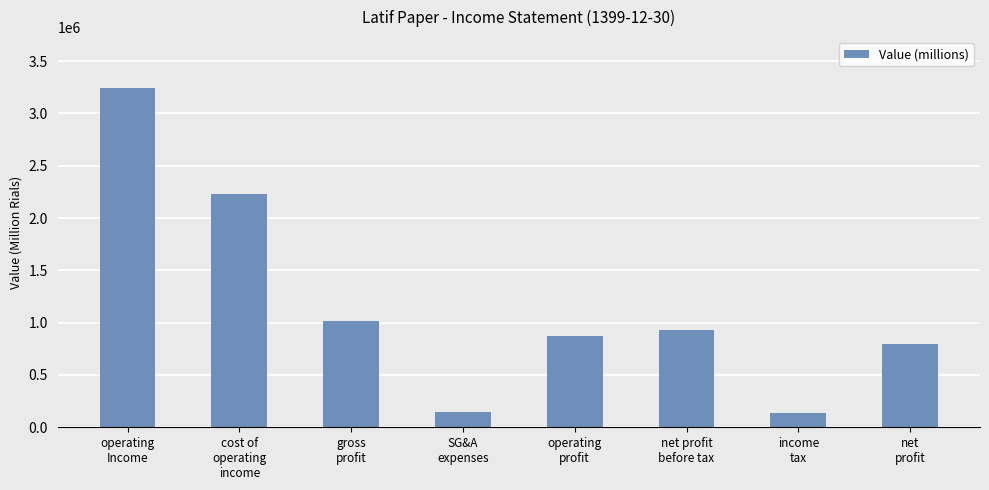

Where does the data first go above 927188?

operating
Income